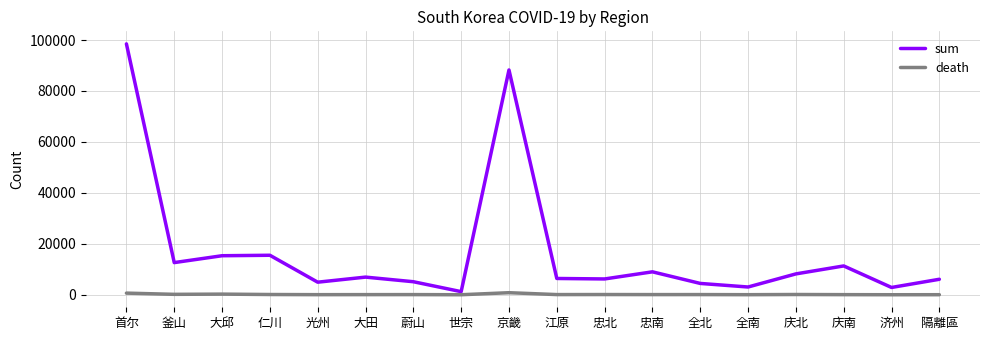

What are all the series names shown in the legend?

sum, death